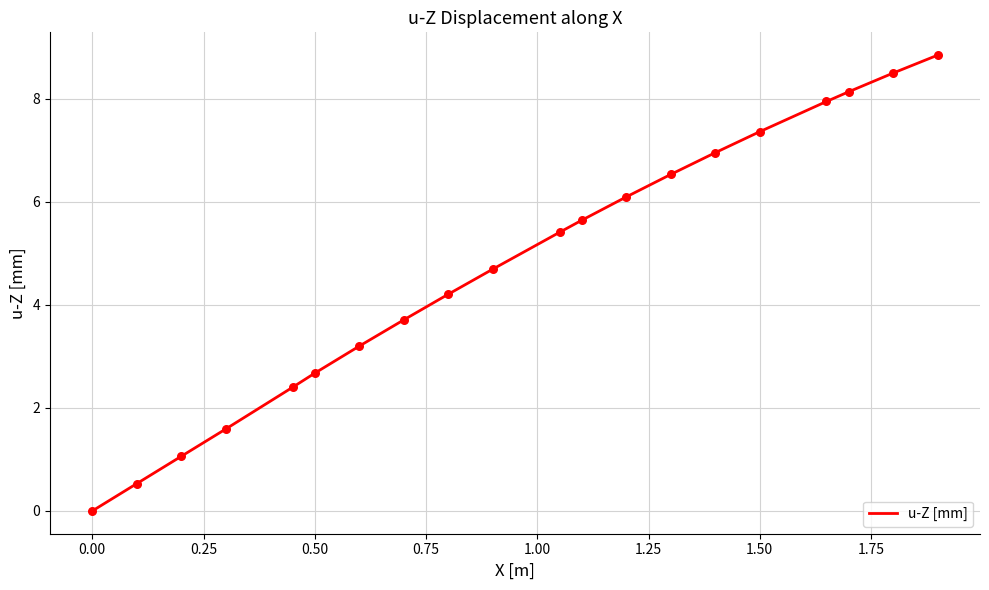

What is the greatest value displayed?

8.8